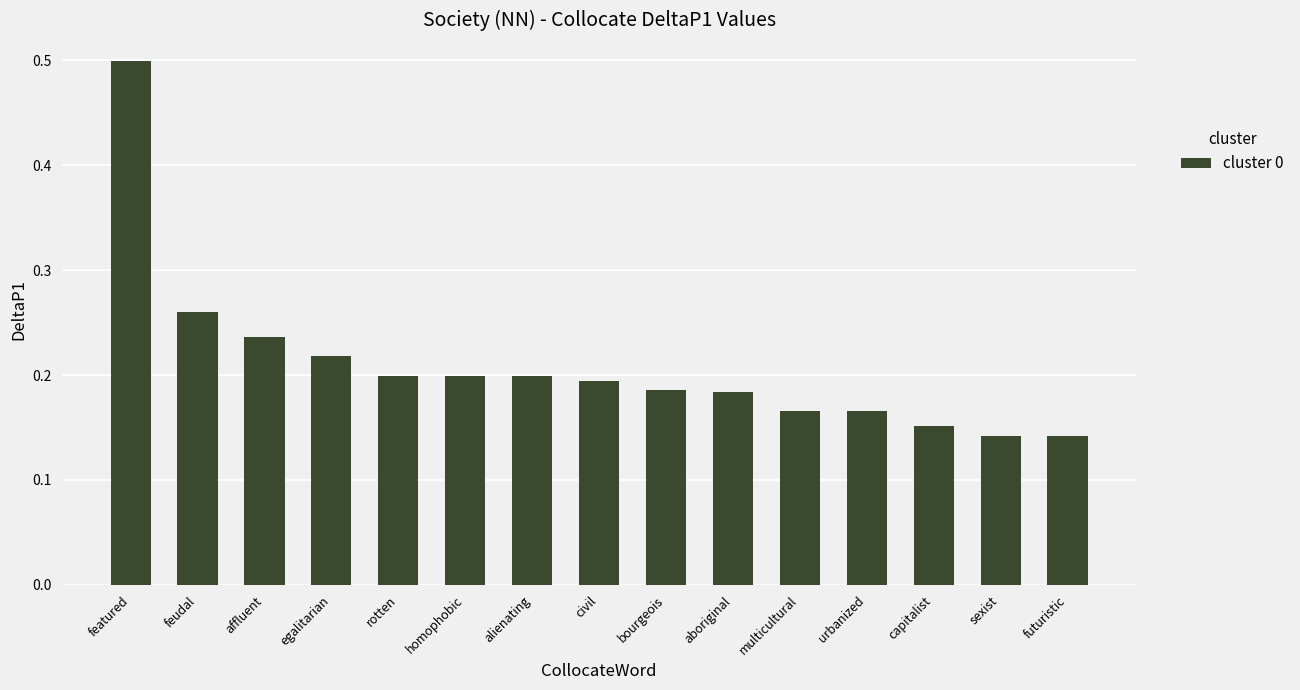

What is the greatest value displayed?

0.5